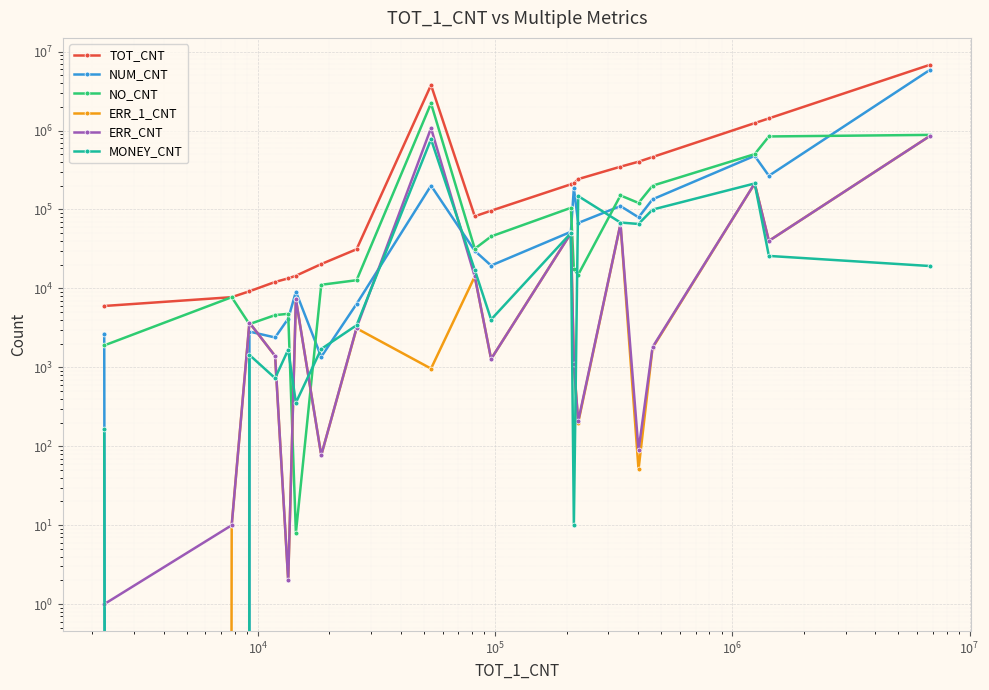

Which series has the largest range (max minus min)?

TOT_CNT